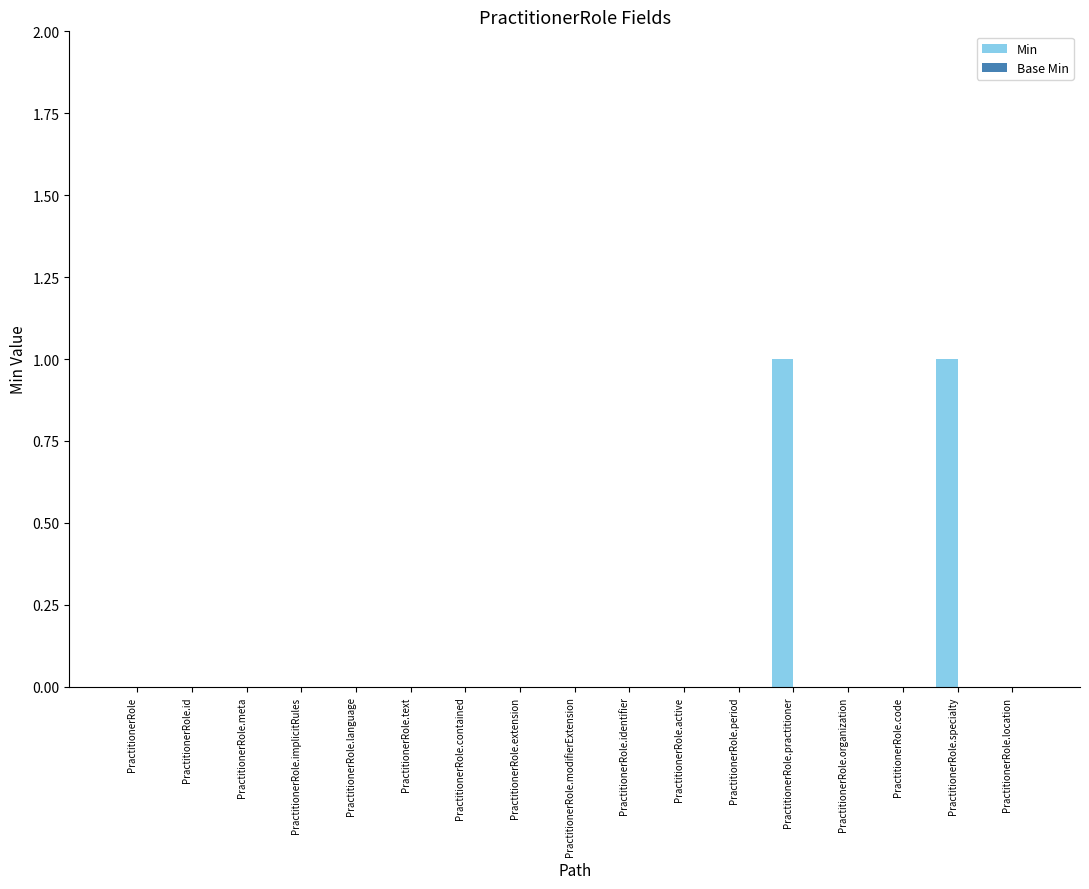

The value at PractitionerRole.implicitRules is 0. True or false?

True